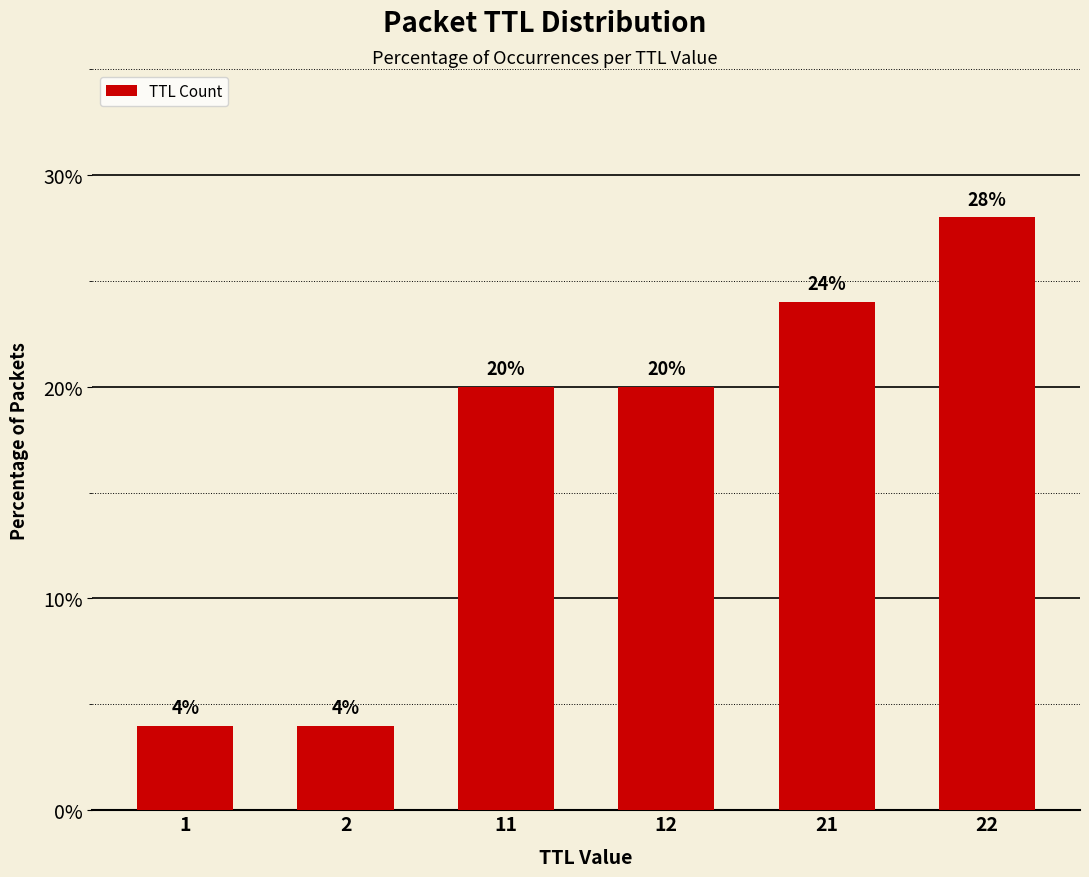

Reading left to right, list all the values displayed in this chart.

1=4.0	2=4.0	11=20.0	12=20.0	21=24.0	22=28.0